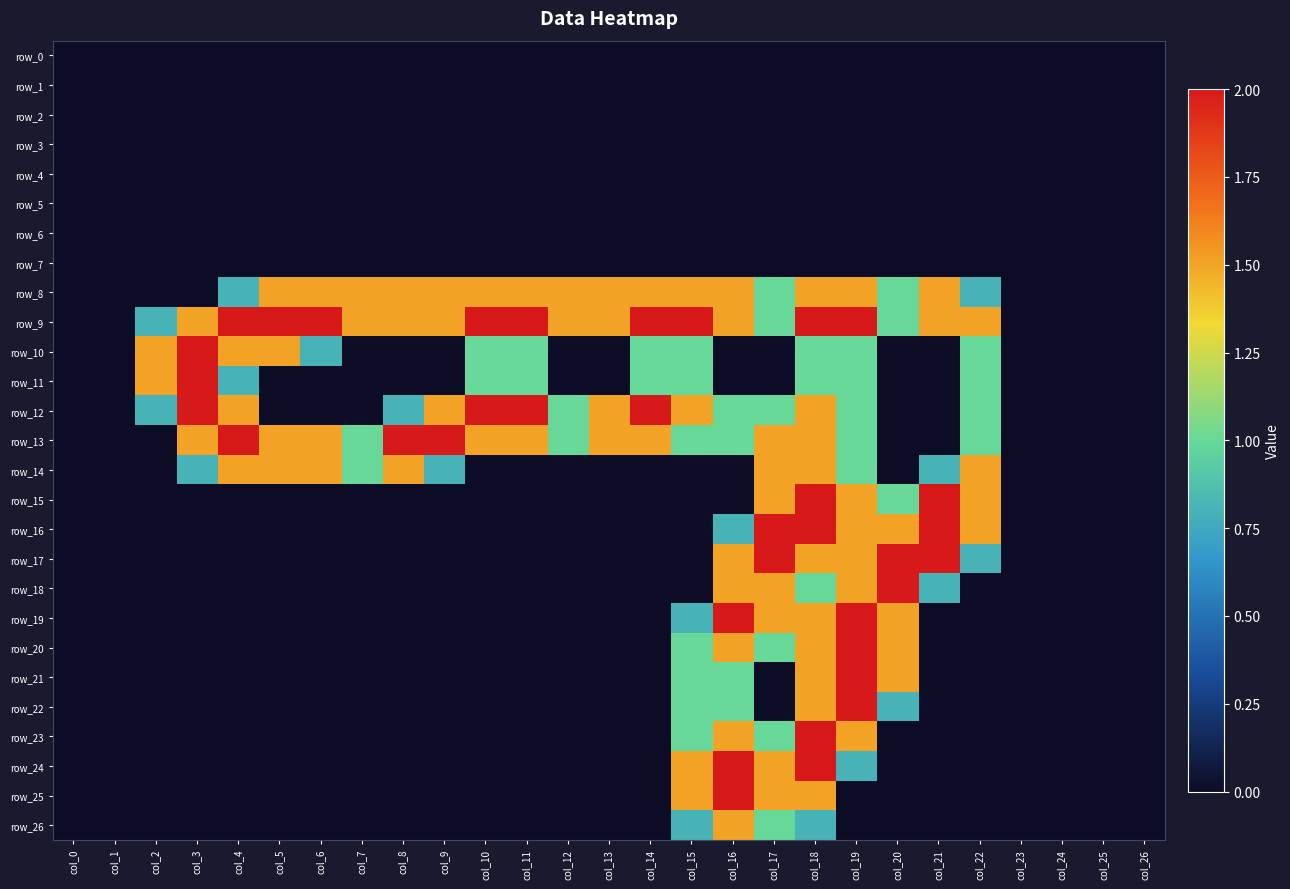

Is the value of row_21 at col_1 greater than the value of row_1 at col_23?

No